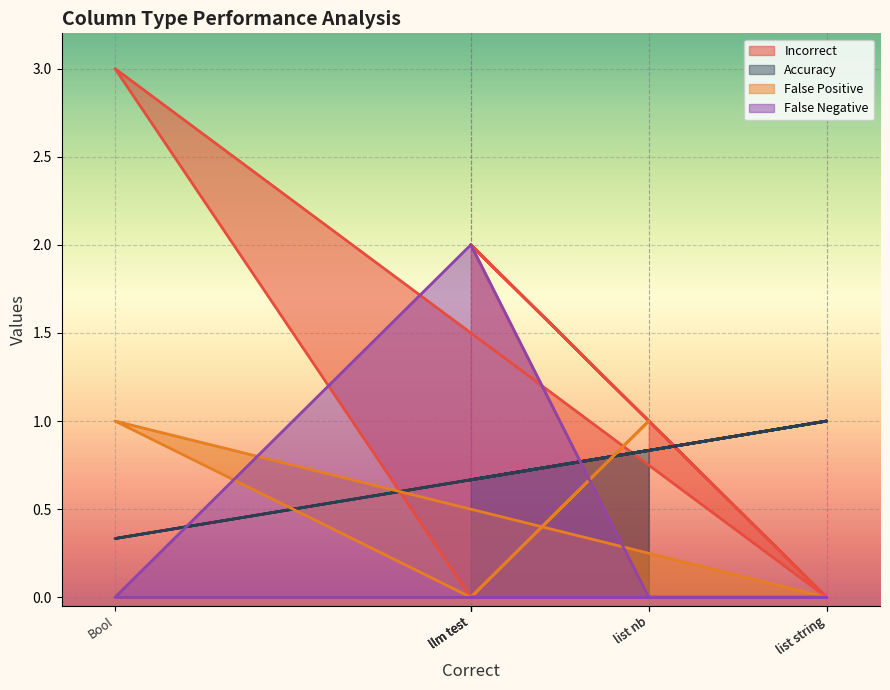

Which series has the largest range (max minus min)?

Incorrect